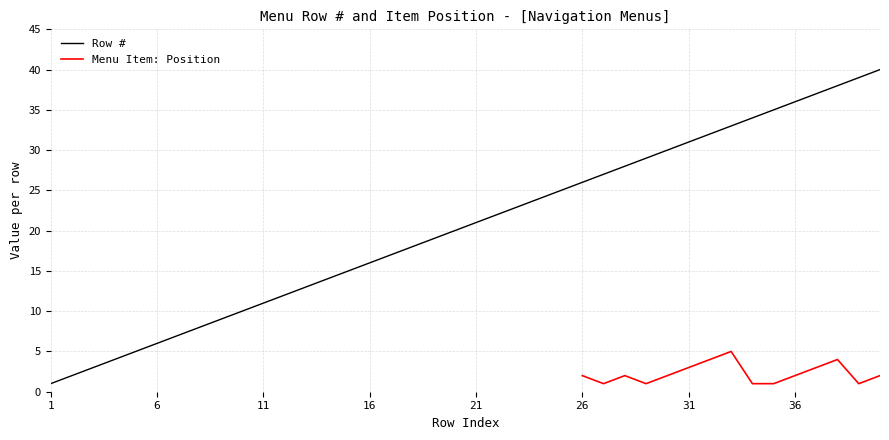

What is the difference between the second highest and second lowest values?

37